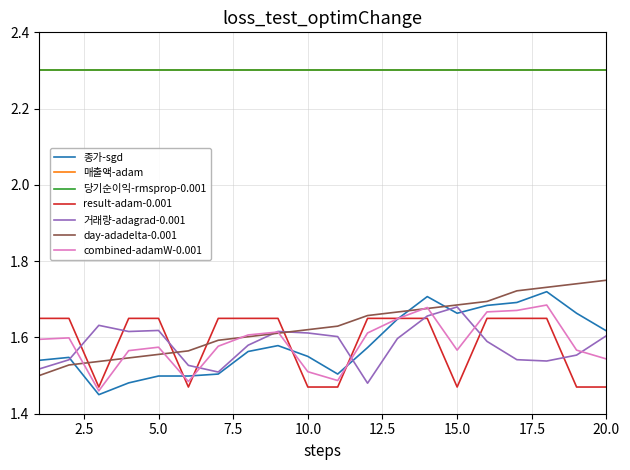

Does the chart have visible grid lines?

Yes